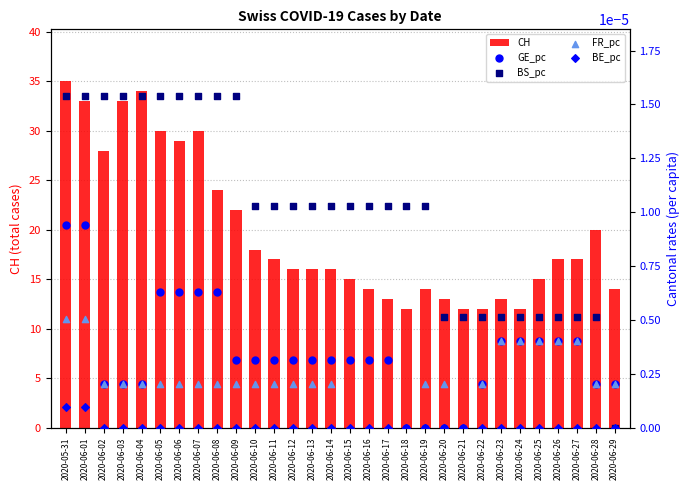

What is the total value across all series at 2020-06-05?

30.0